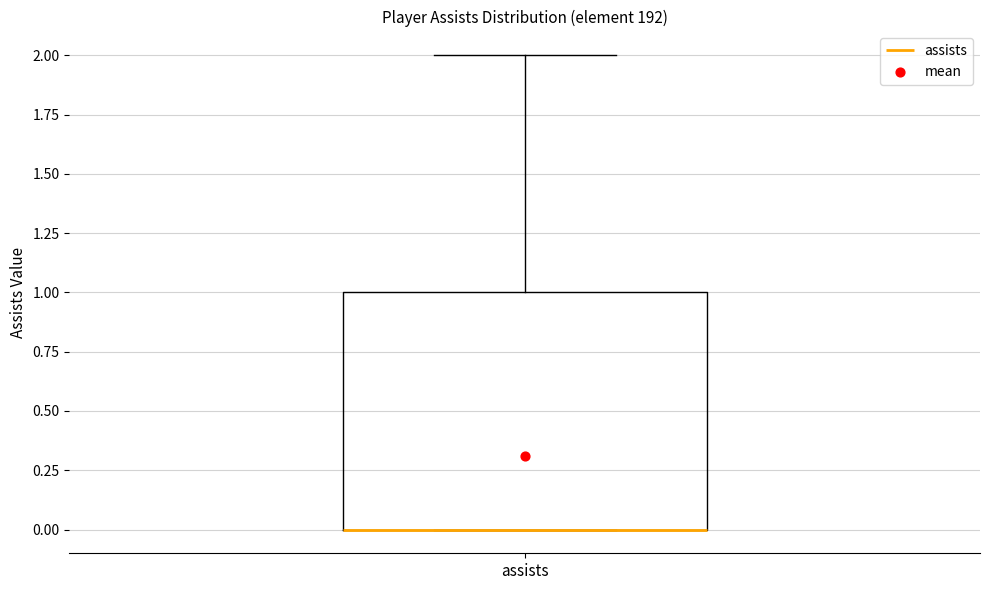

Read this box plot against the y-axis: the position of the median line, the range covered by the box, and the ends of both whiskers. The values are not printed on the chart, so give them approximately, as read against the axis.

median 0 (drawn on the box's lower edge), box 0 to 1, whiskers 0 to 2